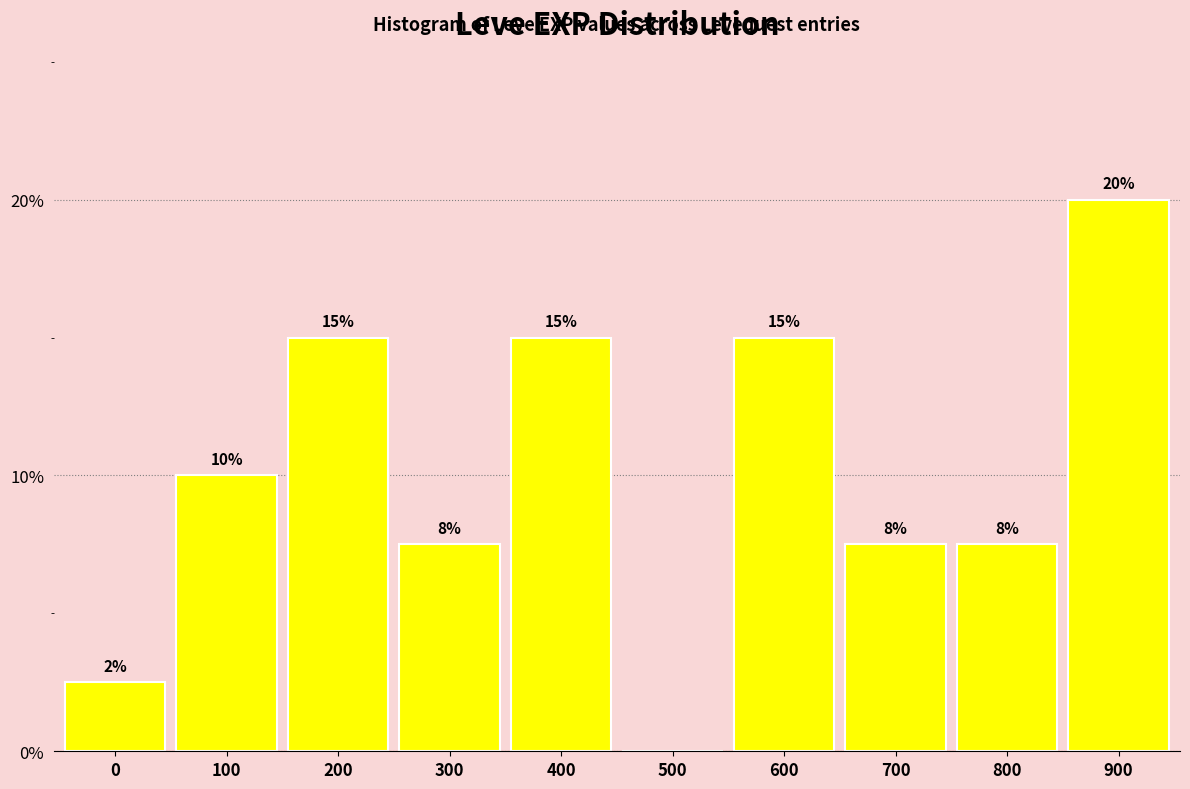

Is it true that the value at 400 is 15.0?

True